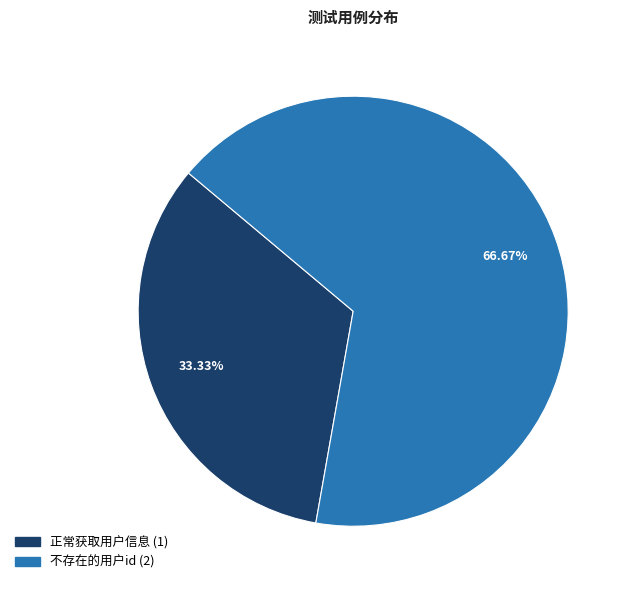

Approximately how many times larger is the value at 正常获取用户信息 compared to 不存在的用户id?

0.5